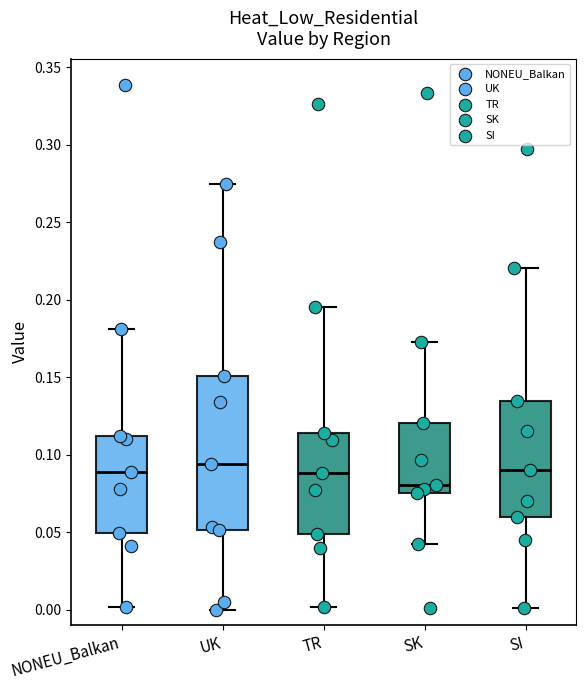

Reading left to right, read every box against the y-axis: the position of its median line, the range the box covers, and the ends of its whiskers. The values are not printed on the chart, so give them approximately, as read against the axis.

NONEU_Balkan: median 0.090, box 0.050 to 0.110, whiskers 0.000 to 0.180
UK: median 0.095, box 0.050 to 0.150, whiskers 0.000 to 0.275
TR: median 0.090, box 0.050 to 0.115, whiskers 0.000 to 0.195
SK: median 0.080, box 0.075 to 0.120, whiskers 0.040 to 0.175
SI: median 0.090, box 0.060 to 0.135, whiskers 0.000 to 0.220